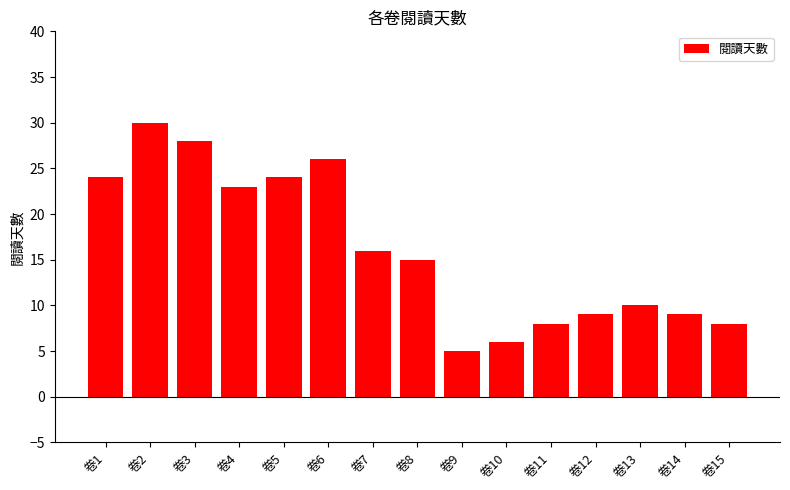

Does the chart contain any negative values?

No